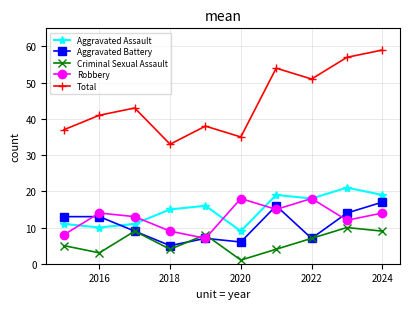

True or false: Total and Criminal Sexual Assault intersect in this chart.

False